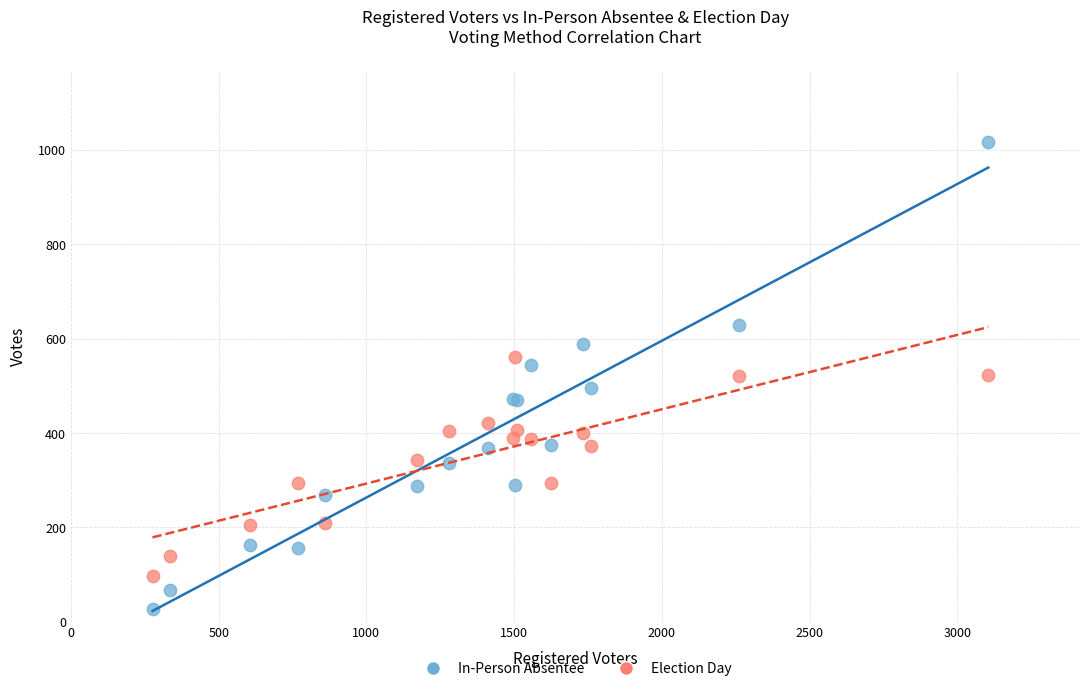

Which series reaches the minimum Y coordinate?

In-Person Absentee